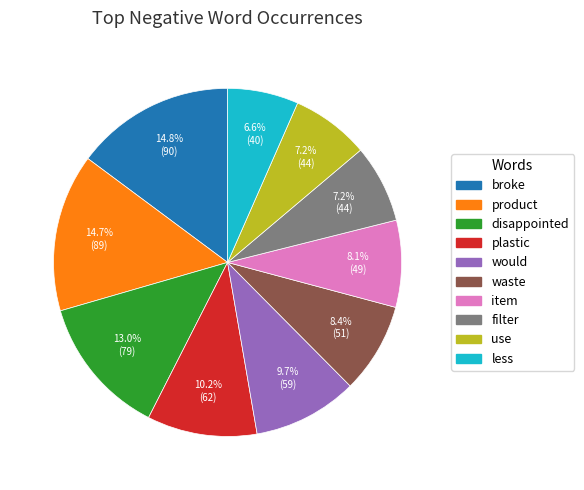

To the nearest percent, what is the difference between the largest and smallest slice percentages?

8%